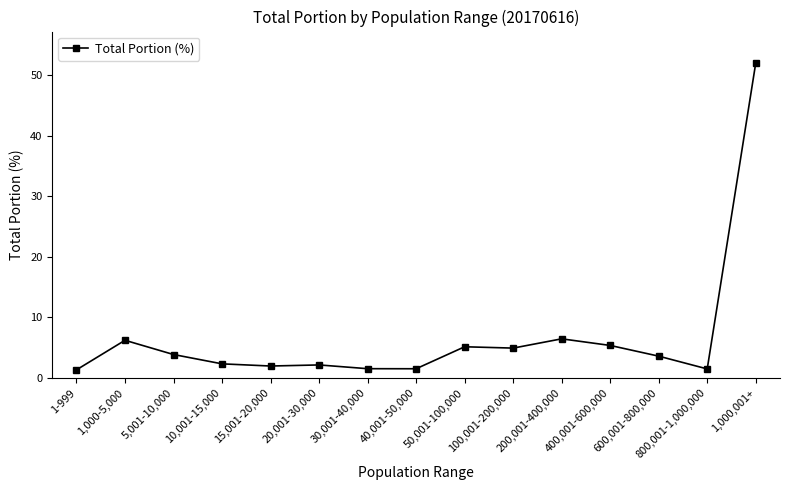

What value does the data have at 600,001-800,000?

3.6